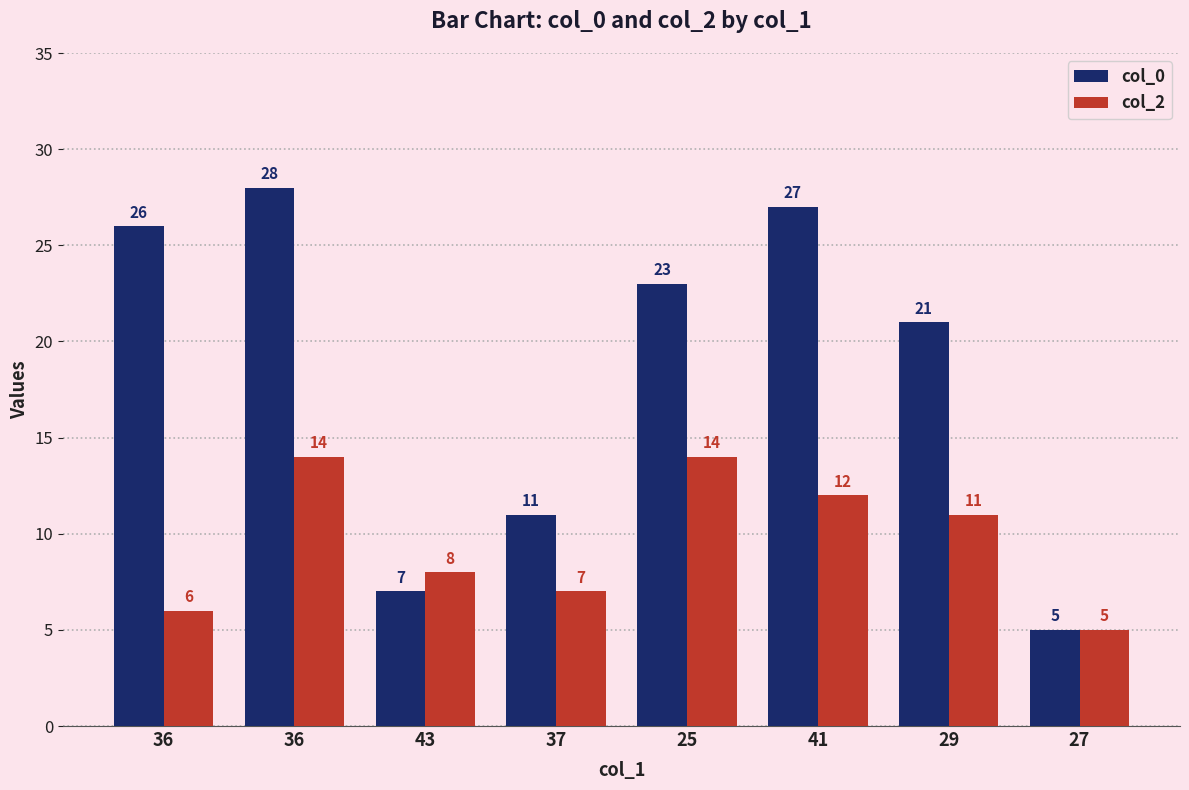

What are all the series names shown in the legend?

col_0, col_2